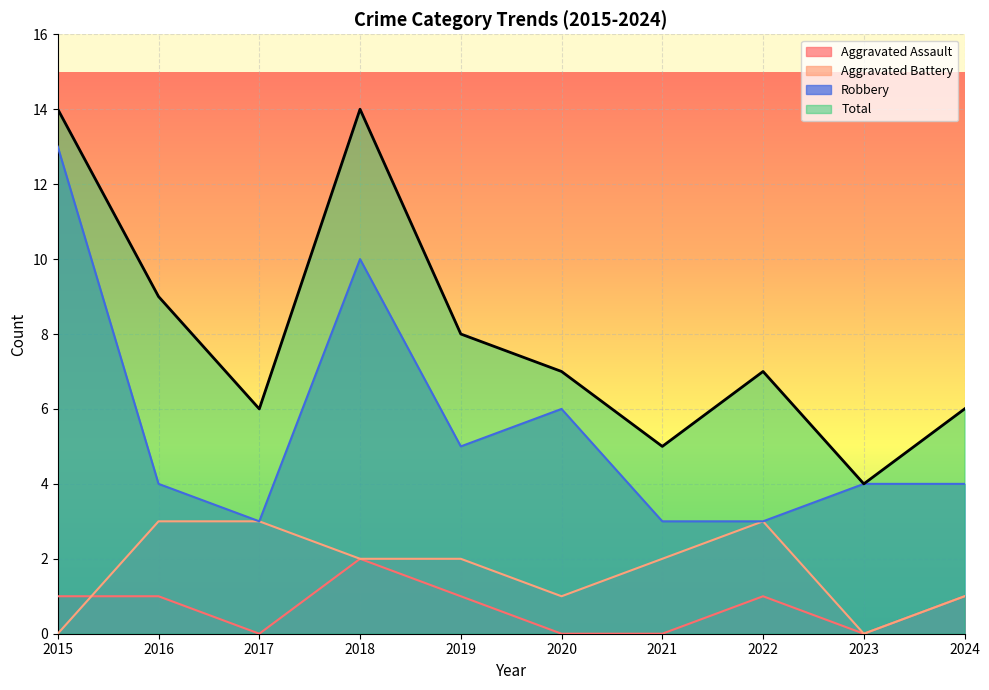

How many values in the Total series are below 7?

4